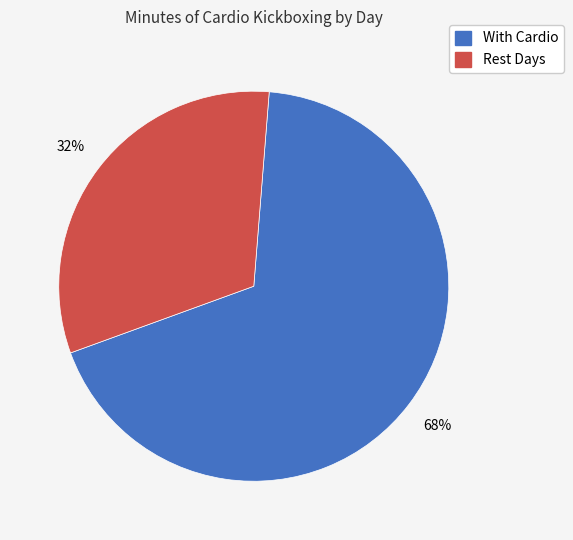

Is there a majority slice in this chart?

Yes